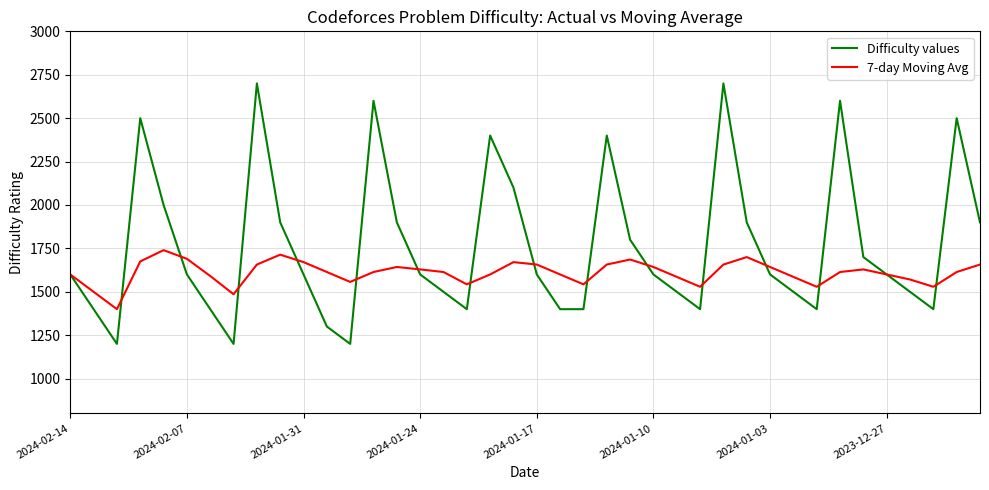

How many values in the Difficulty values series are below 1600?

16